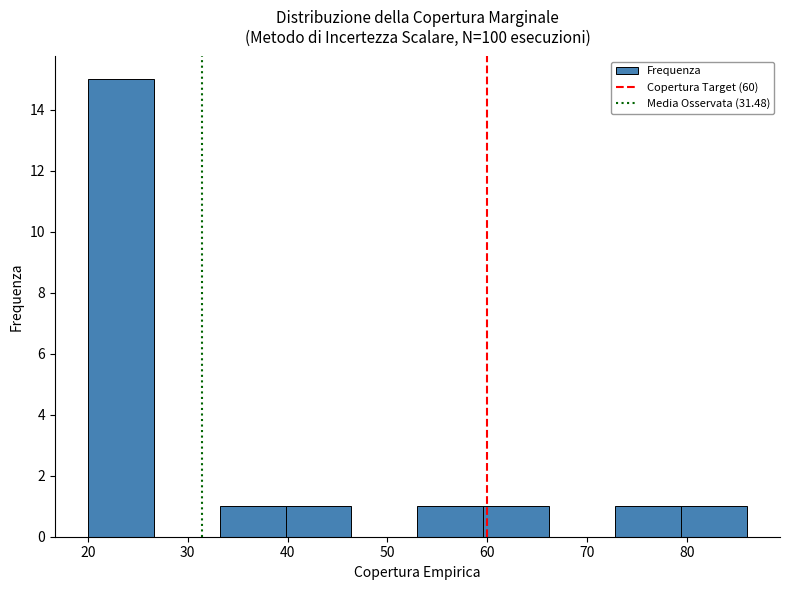

How tall is the bar that spans 39.8 to 46.4 on the x-axis? Neither the bar edges nor the heights are printed on the chart, so give them approximately, as read against the axes.

1